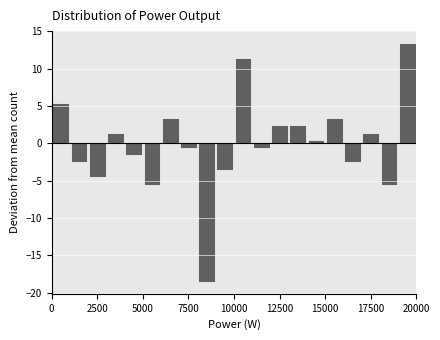

Around what value on the x-axis is the tallest bar? Give the approximate position of its centre, as read against the axis.

19500